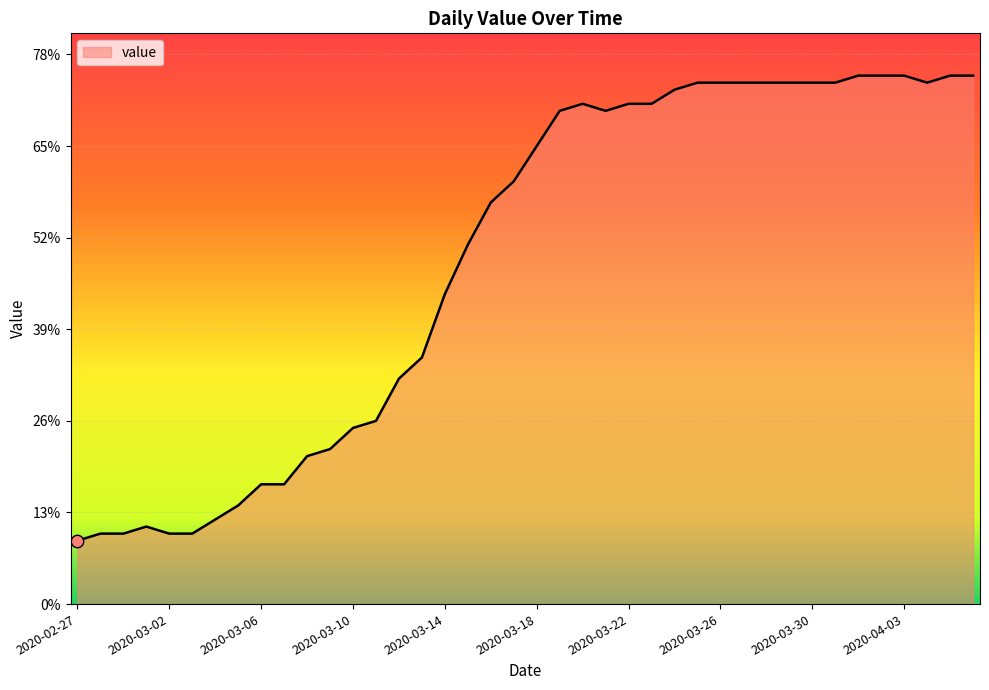

What is the smallest value displayed?

9